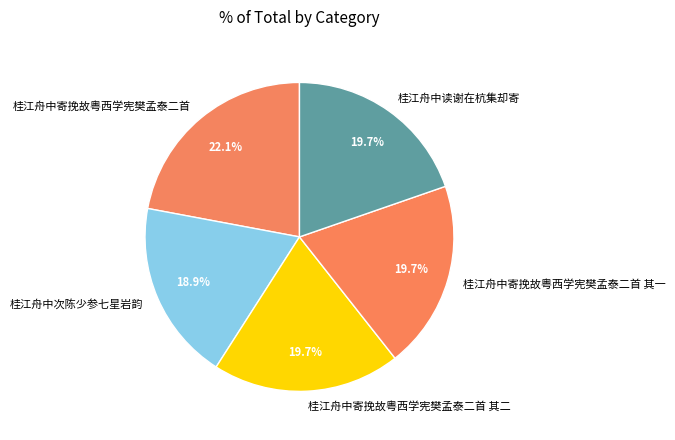

To the nearest percent, what is the average slice percentage?

20%